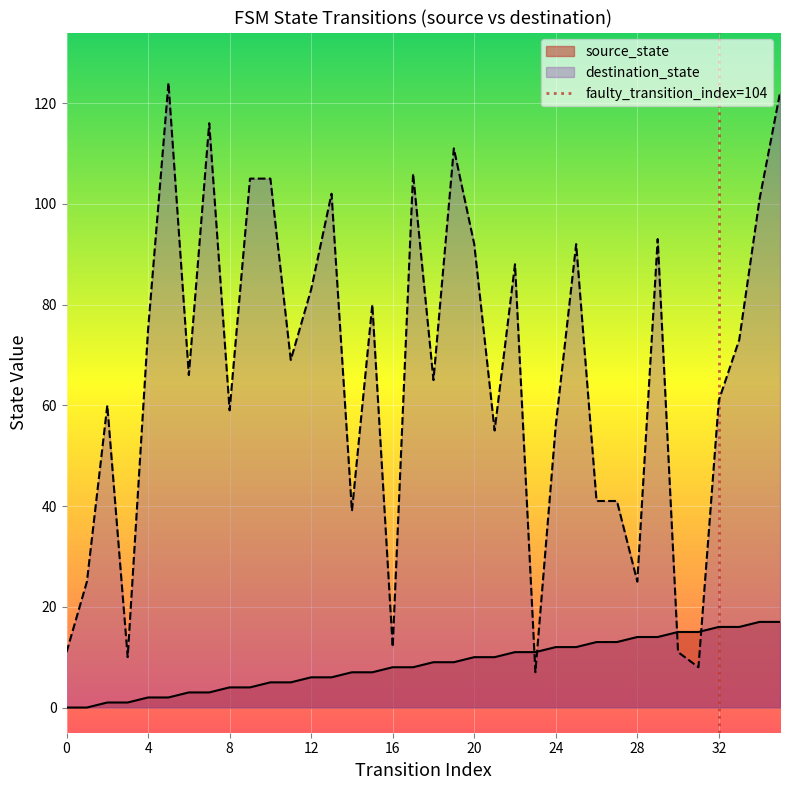

How many times do destination_state and source_state cross each other?

4